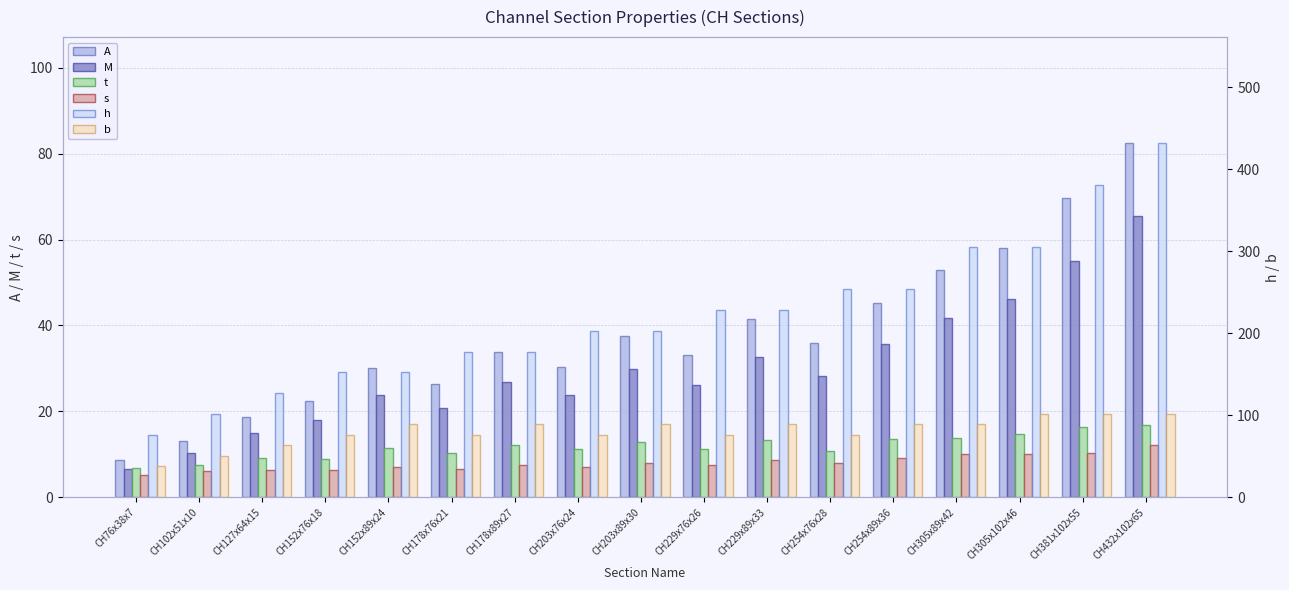

Which series has the largest total across all categories?

h